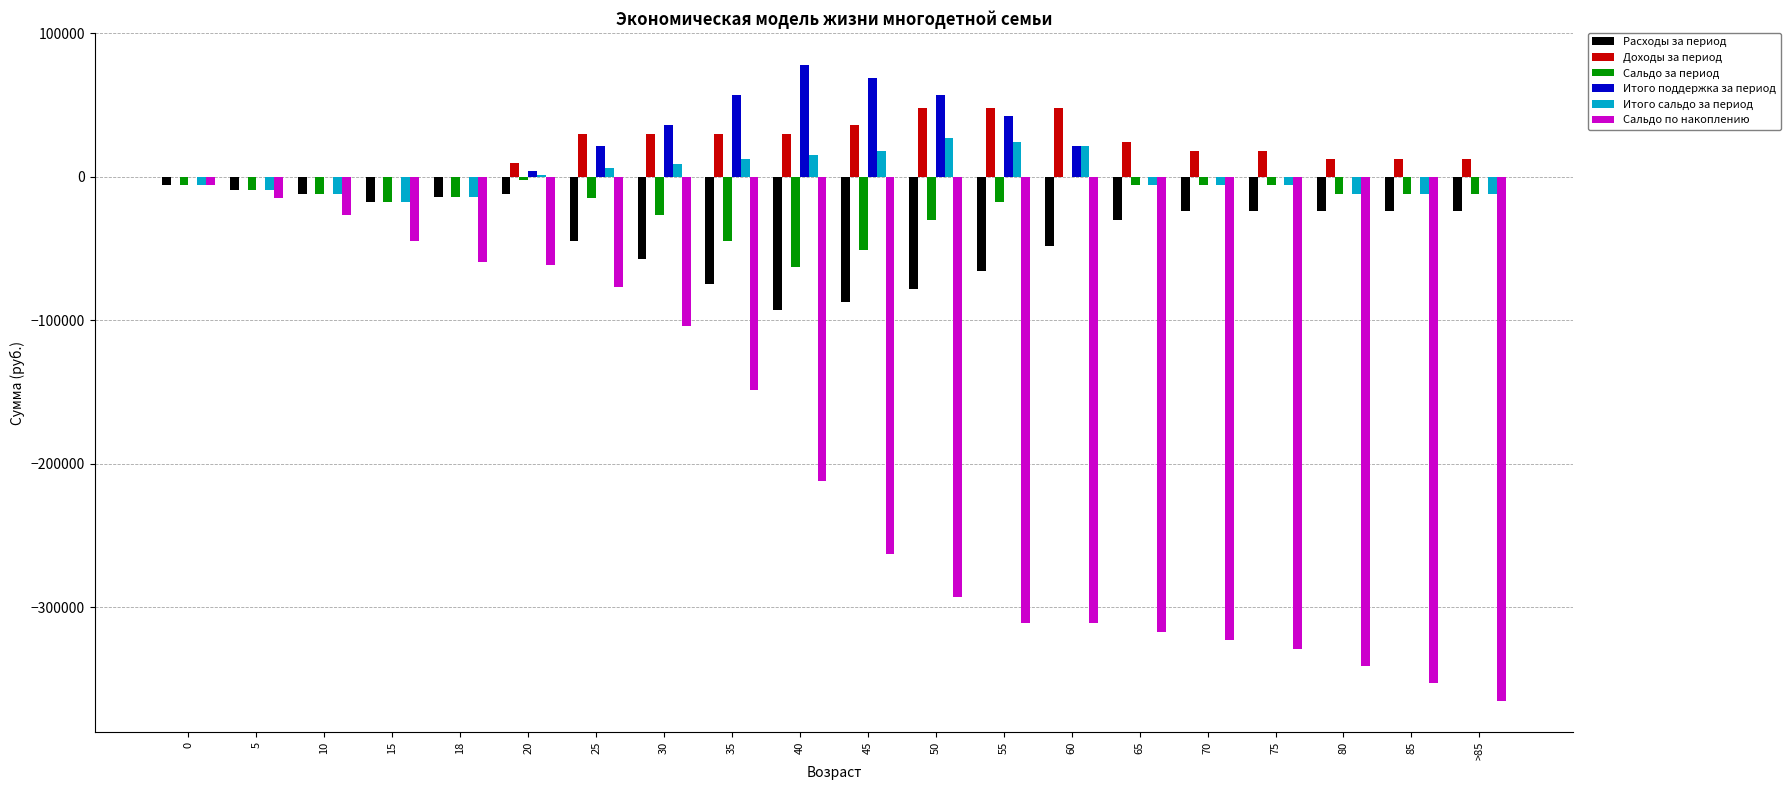

True or false: Итого поддержка за период has a value of 0 at 0.

True